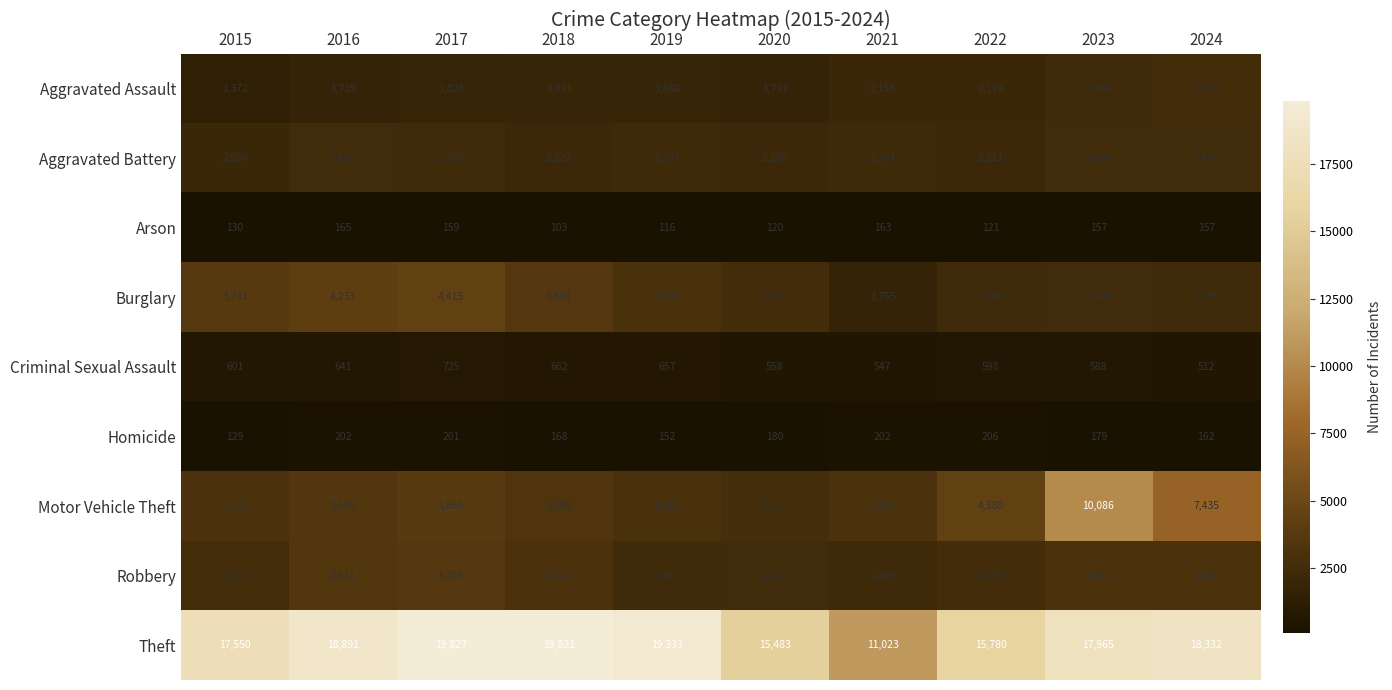

The Theft series shows 6829 at 2022. True or false?

False